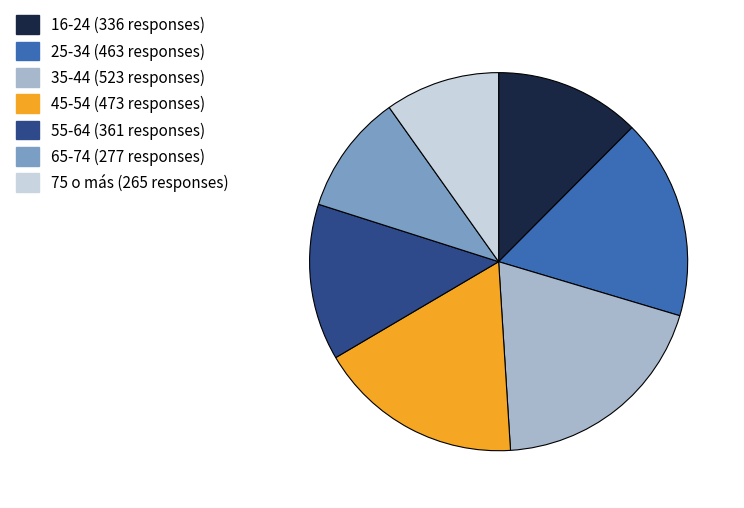

Count the number of slices in the pie.

7